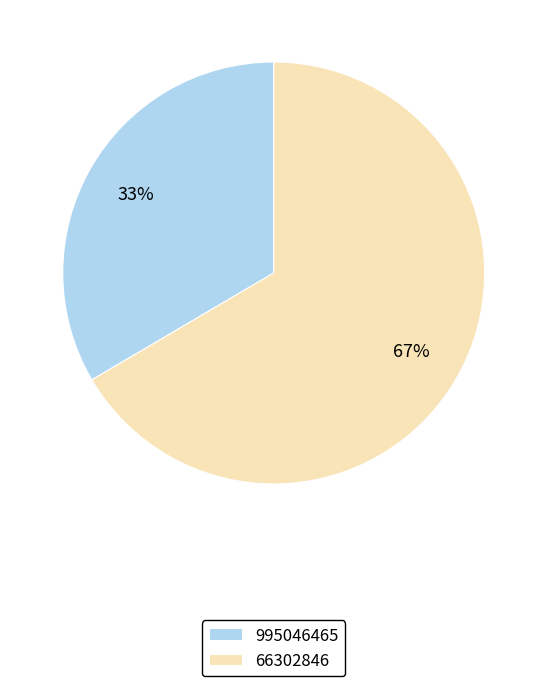

Count the number of slices in the pie.

2